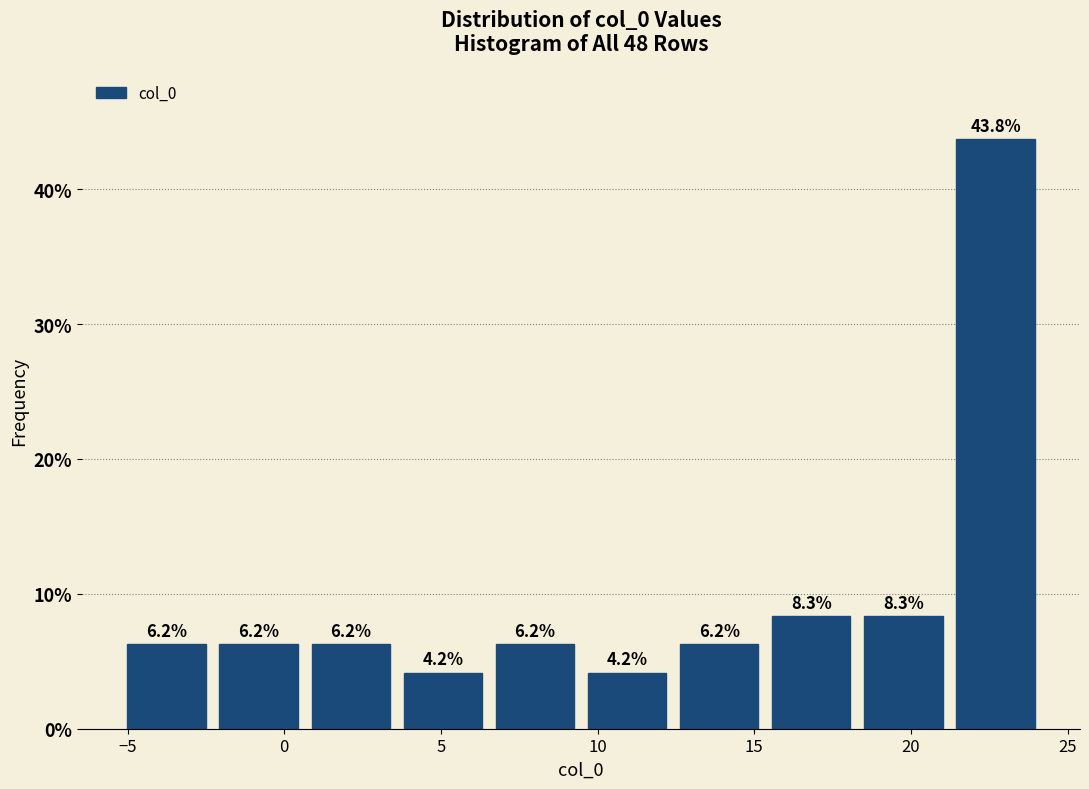

Reading left to right, transcribe this chart: for each bar, give the range it covers on the x-axis and its height. The bar edges are not printed on the chart, so give them approximately, as read against the axis.

-5.0 to -2.5: 6.2
-2.5 to 0.5: 6.2
0.5 to 3.5: 6.2
3.5 to 6.5: 4.2
6.5 to 9.5: 6.2
9.5 to 12.5: 4.2
12.5 to 15.5: 6.2
15.5 to 18.5: 8.3
18.5 to 21.0: 8.3
21.0 to 24.0: 43.8